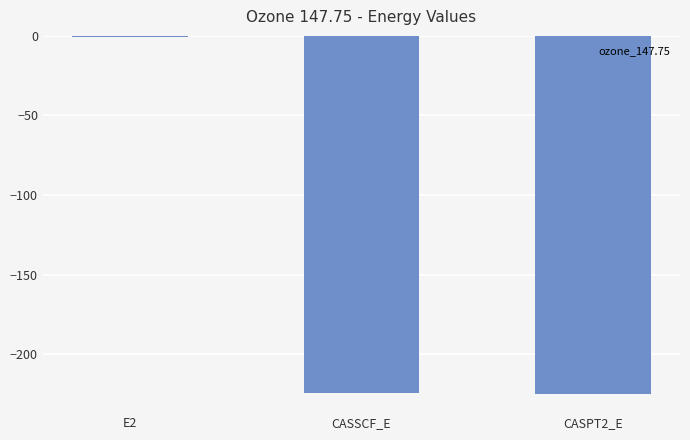

At which label does the data first exceed -224?

E2